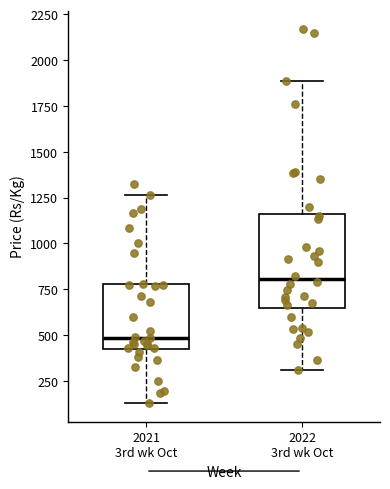

Reading left to right, transcribe this box plot: for each box, give where its median line is, the range the box spans, and where its two whiskers end, as read against the y-axis. The values are not printed on the chart, so give them approximately, as read against the axis.

2021 3rd wk Oct: median 500, box 400 to 800, whiskers 150 to 1250
2022 3rd wk Oct: median 800, box 650 to 1150, whiskers 300 to 1900